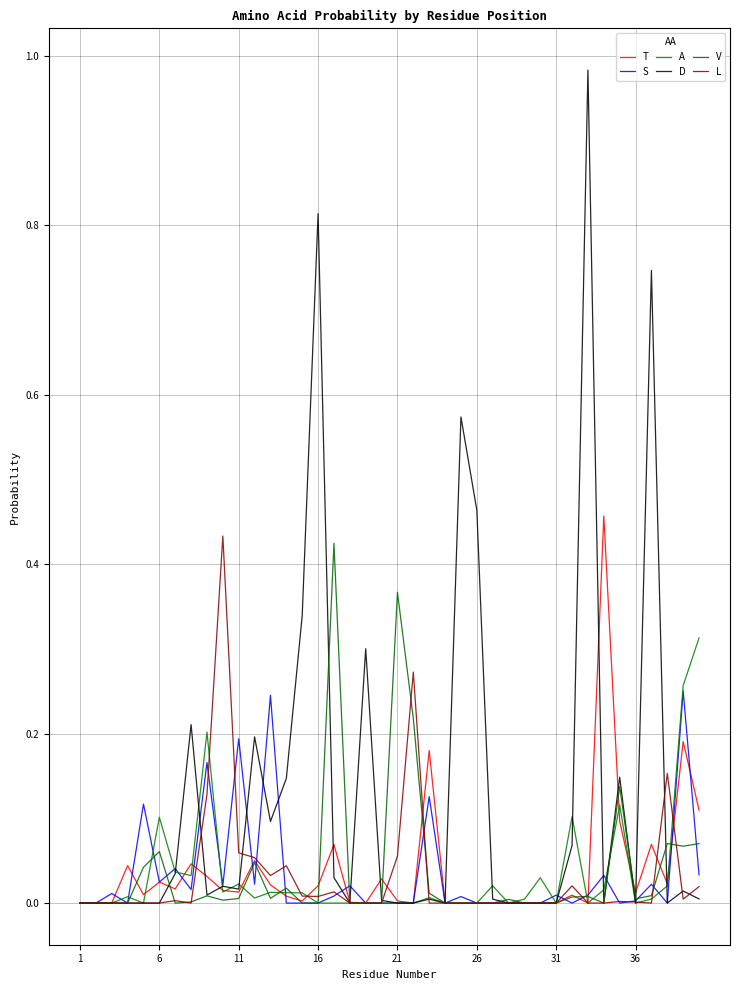

List the series in order of their peak value, lowest first.

S, A, V, L, T, D